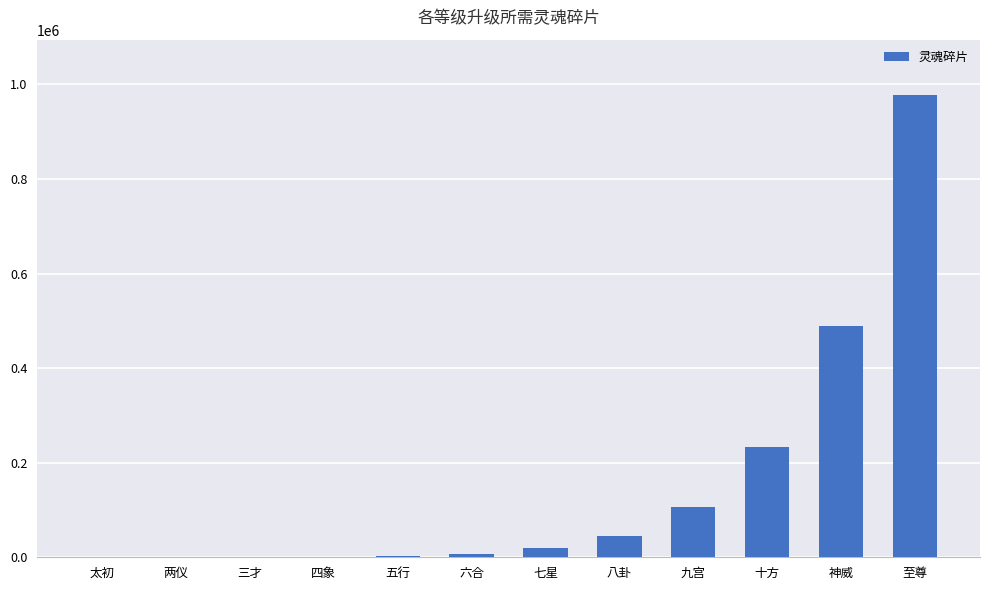

Which has a higher value, 五行 or 八卦?

八卦